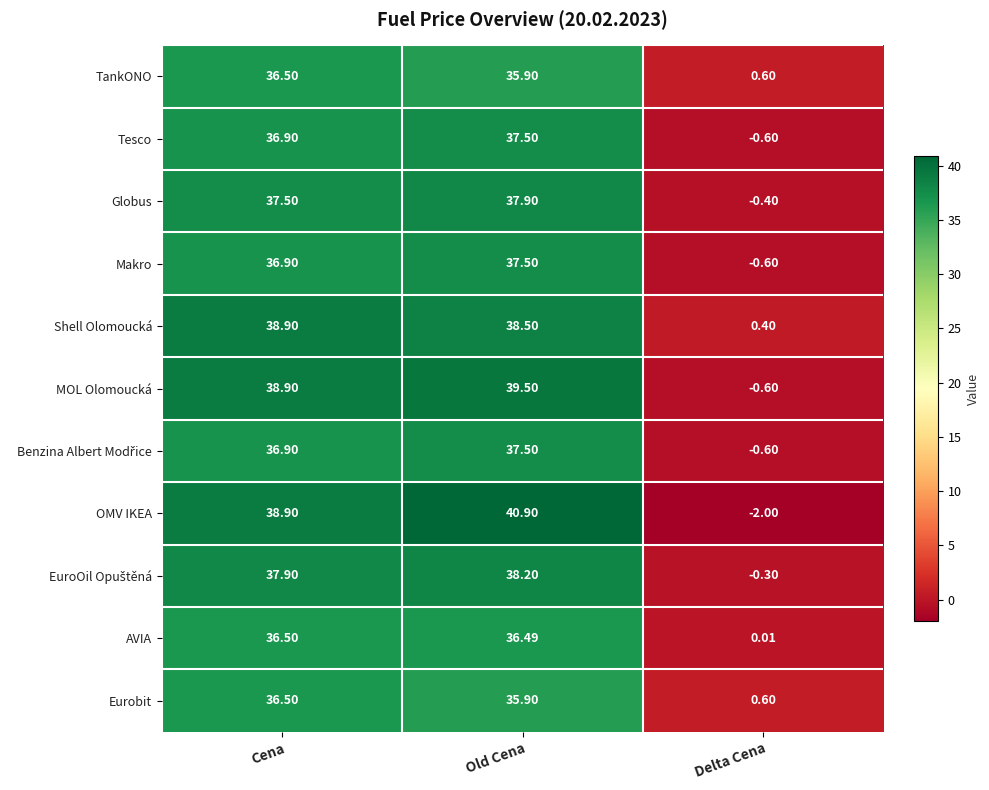

At which label does Makro first exceed 36?

Cena